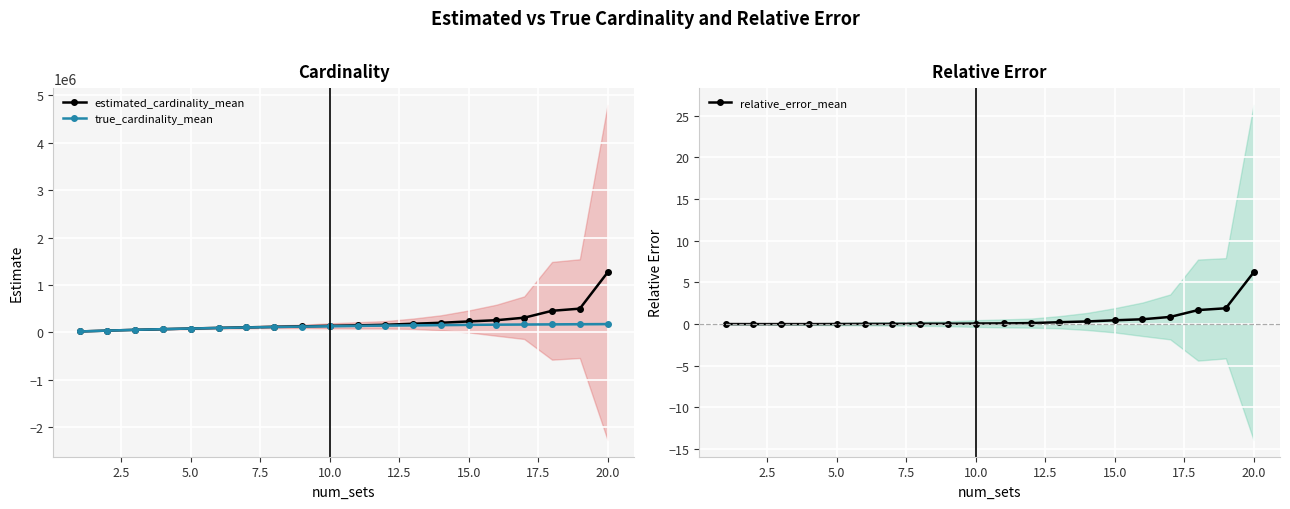

What are all the series names shown in the legend?

estimated_cardinality_mean, true_cardinality_mean, relative_error_mean